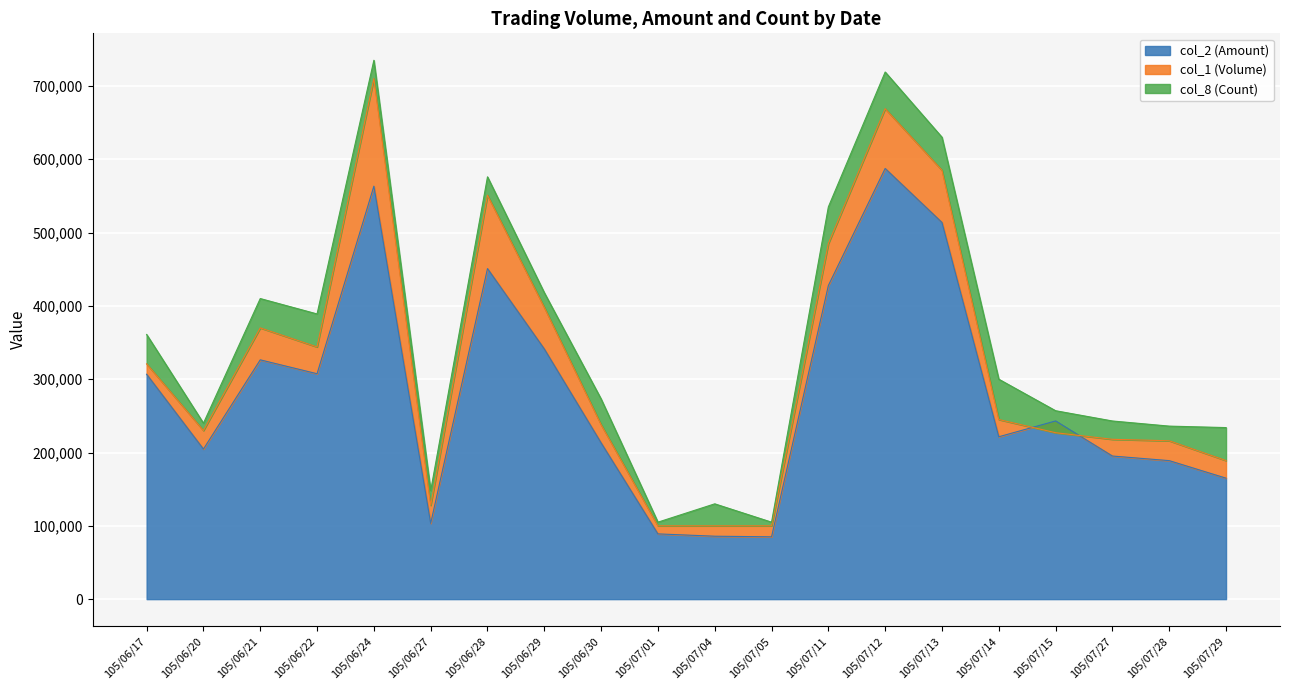

The col_2 (Amount) series shows 243060 at 105/07/15. True or false?

True